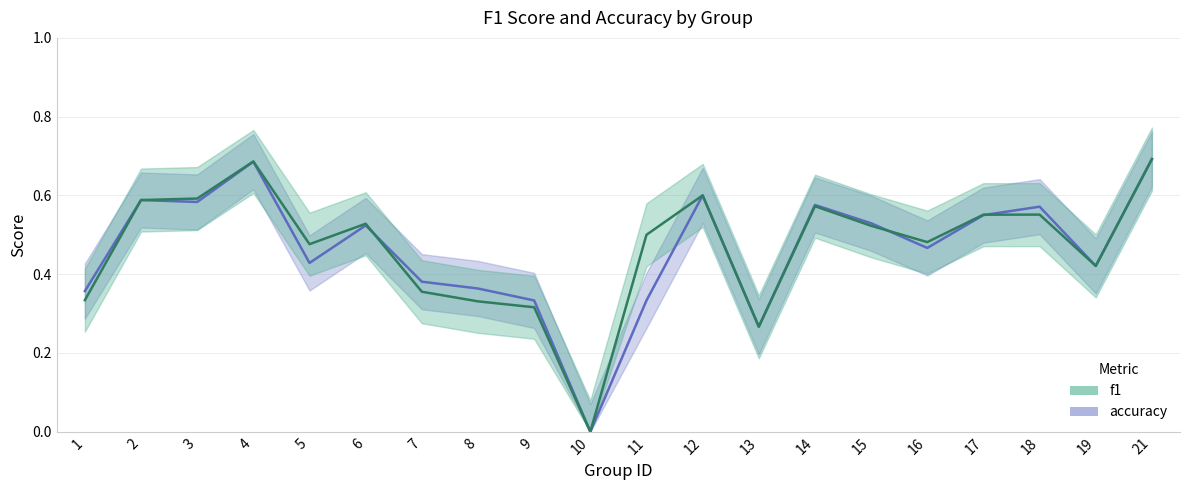

The value of f1 at 15 is 0.3. True or false?

False